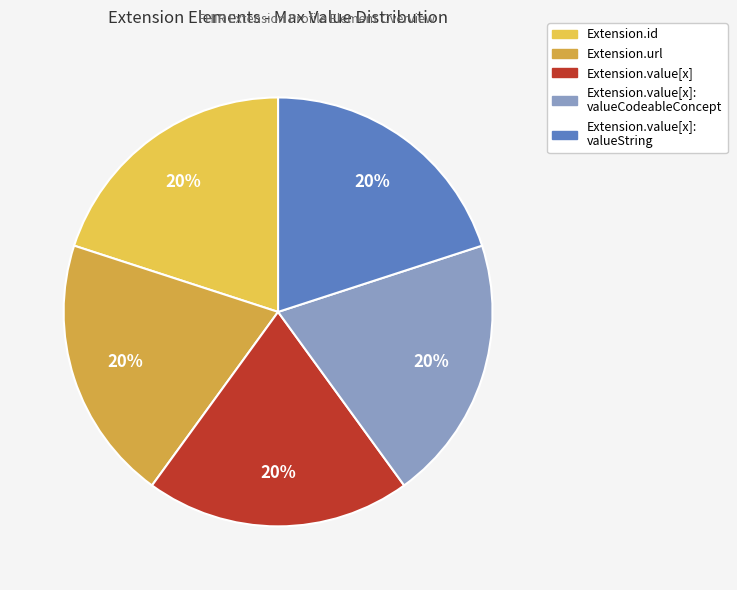

How many slices are in this pie chart?

5